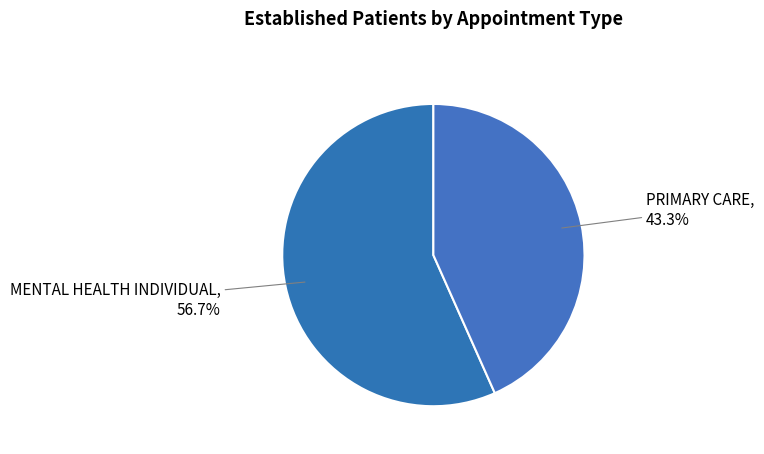

Rank the categories by value from highest to lowest.

MENTAL HEALTH INDIVIDUAL, PRIMARY CARE